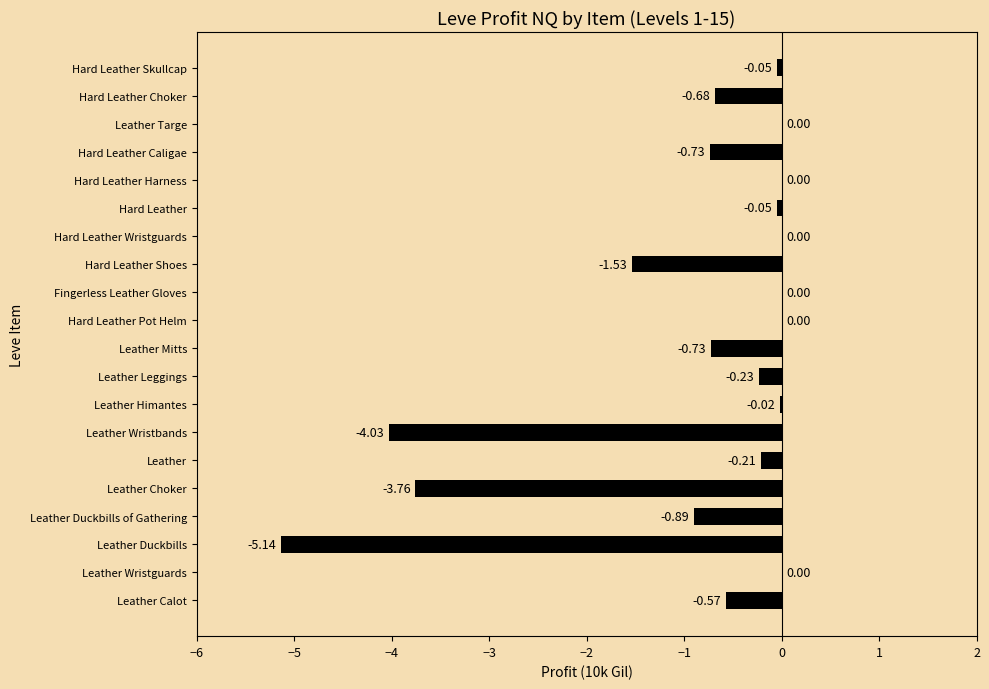

How many distinct data groups are displayed?

1